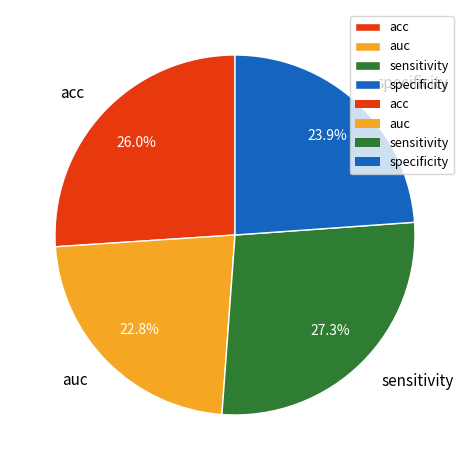

Count the number of slices in the pie.

4